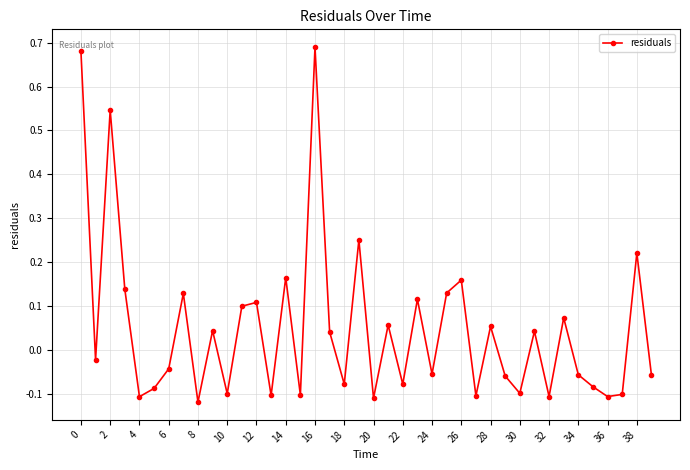

How many lines are shown in the chart?

1